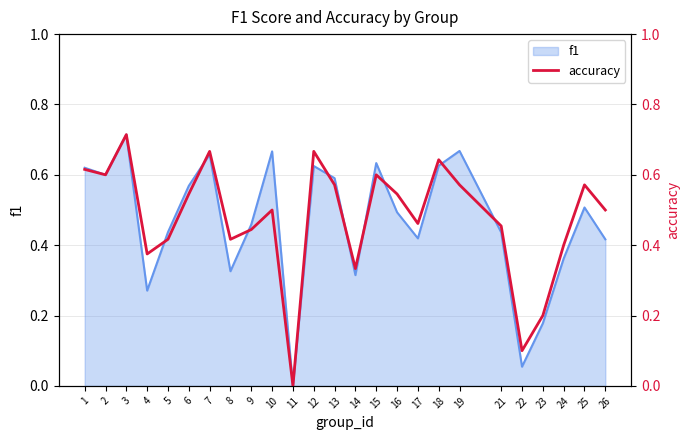

True or false: the data has more than 1 interior local peaks.

True